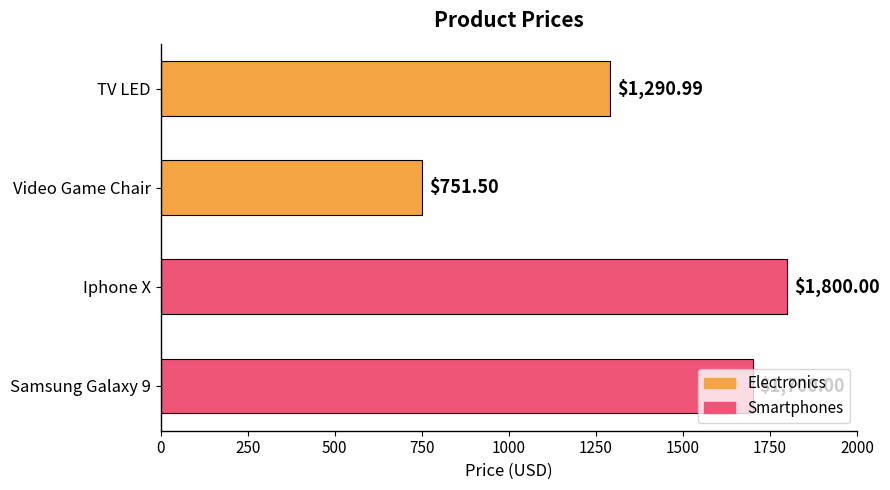

What is the change in value from Iphone X to Samsung Galaxy 9?

-100.0